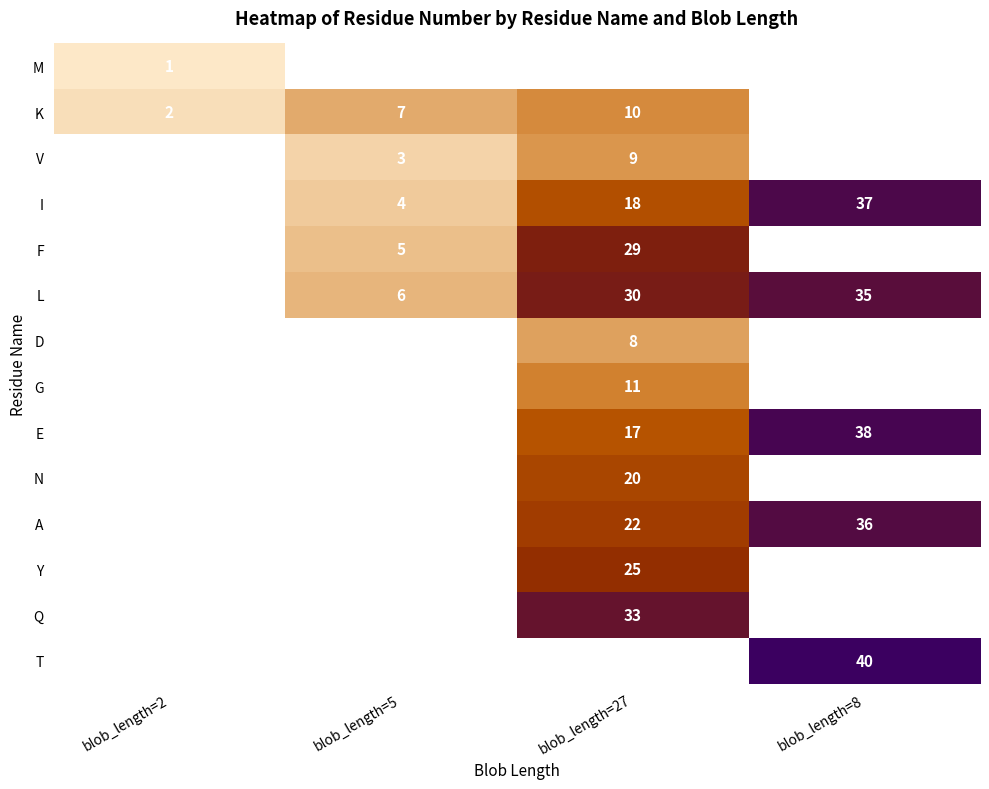

The value of L at blob_length=5 is 3. True or false?

False